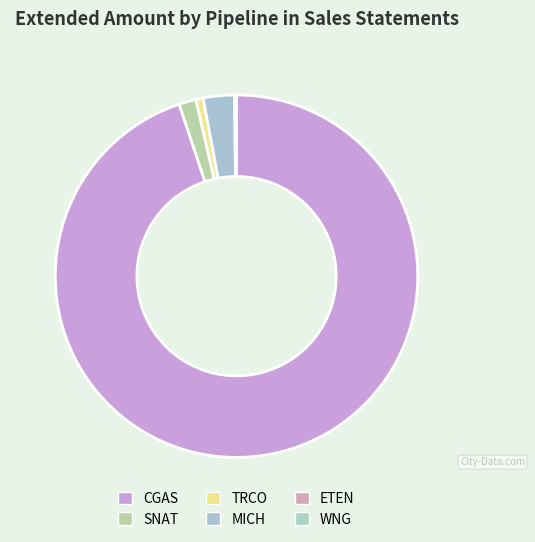

Rank the categories by value from highest to lowest.

CGAS, MICH, SNAT, TRCO, ETEN, WNG